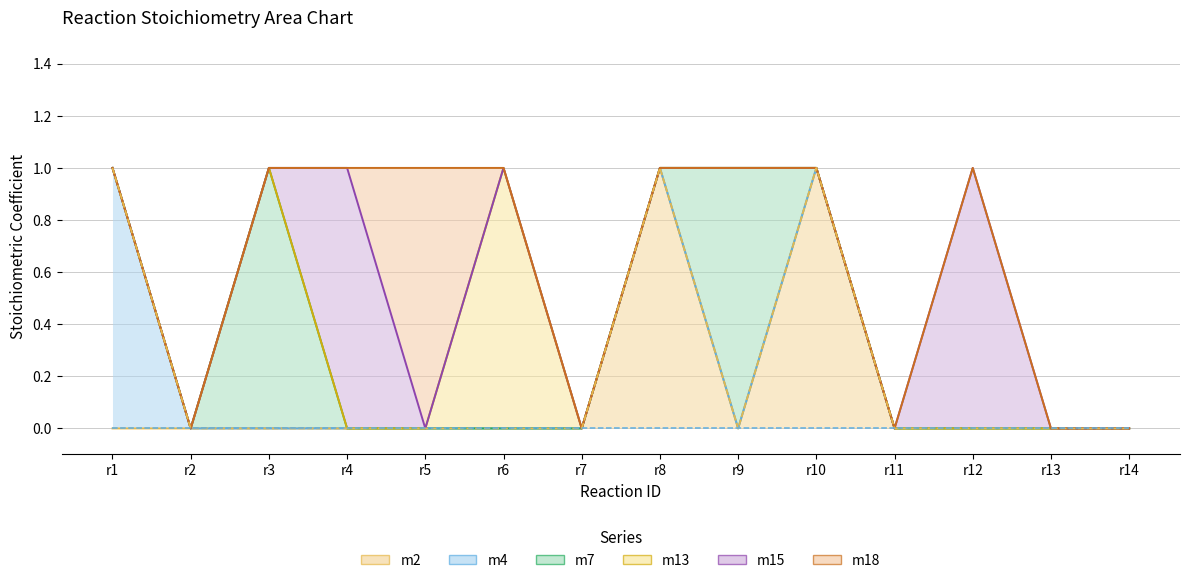

At how many categories does at least one series exceed 0?

9